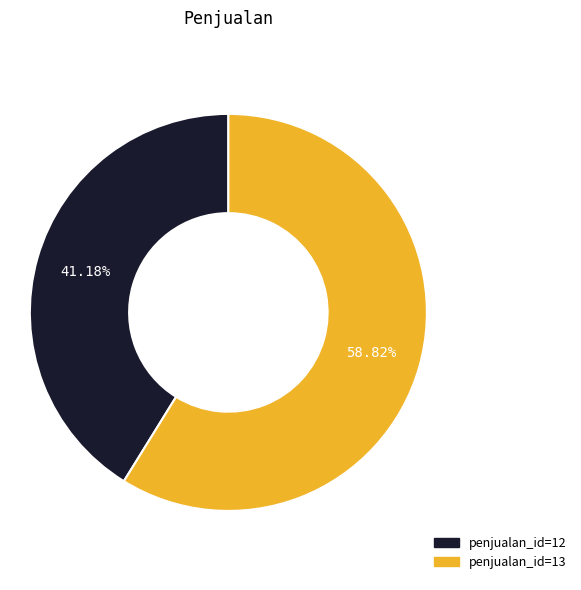

Is there a majority slice in this chart?

Yes